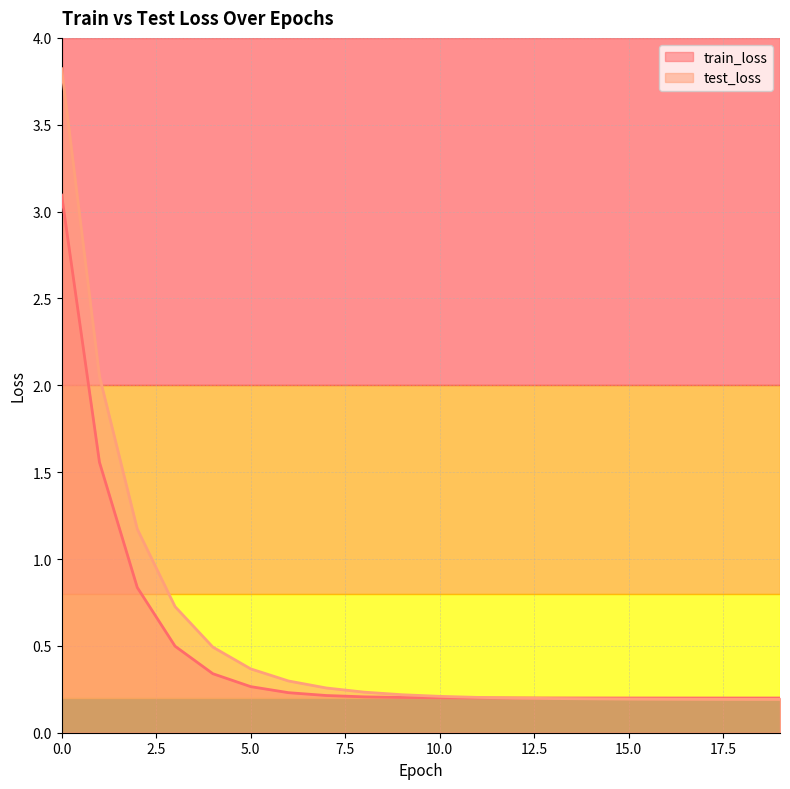

Where do train_loss and test_loss first cross each other?

11 and 12